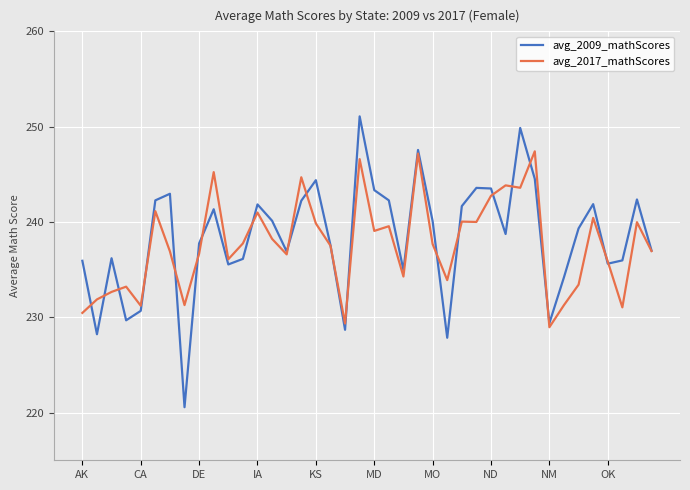

What is the highest value of the avg_2017_mathScores series?

247.4